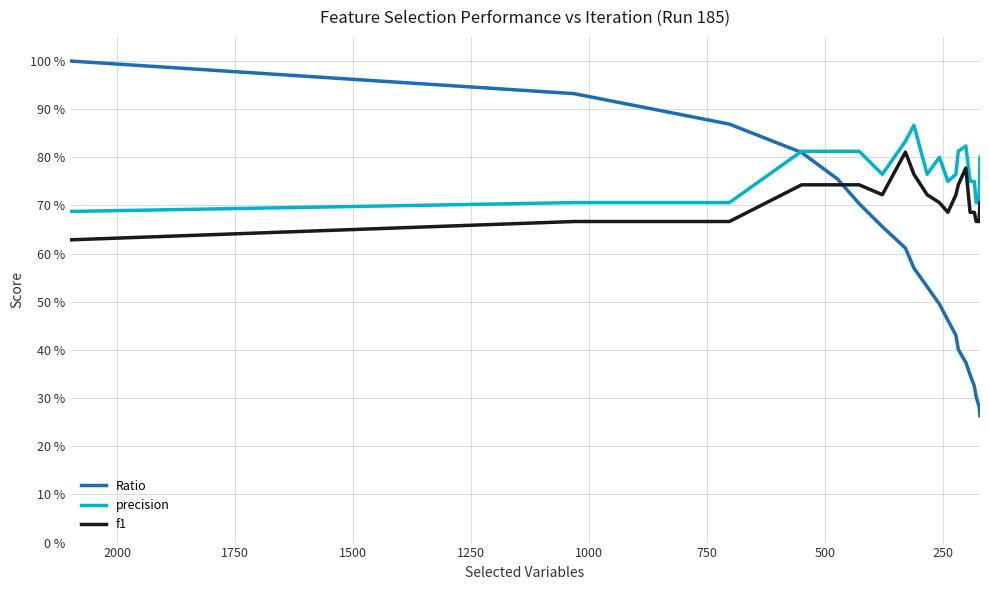

What are all the series names shown in the legend?

Ratio, precision, f1